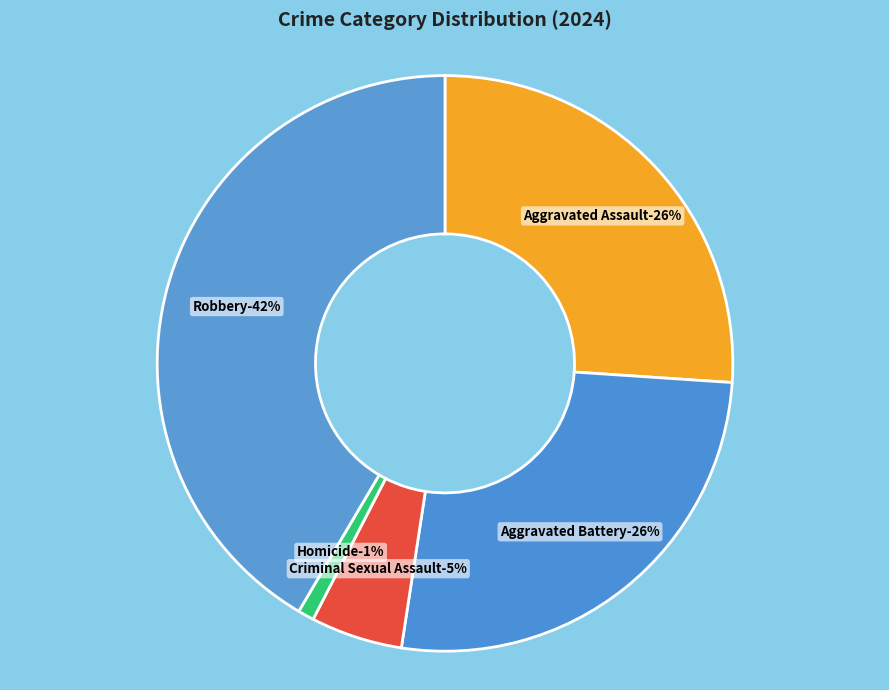

To the nearest percent, what is the difference between the Criminal Sexual Assault and Homicide slice percentages?

4%